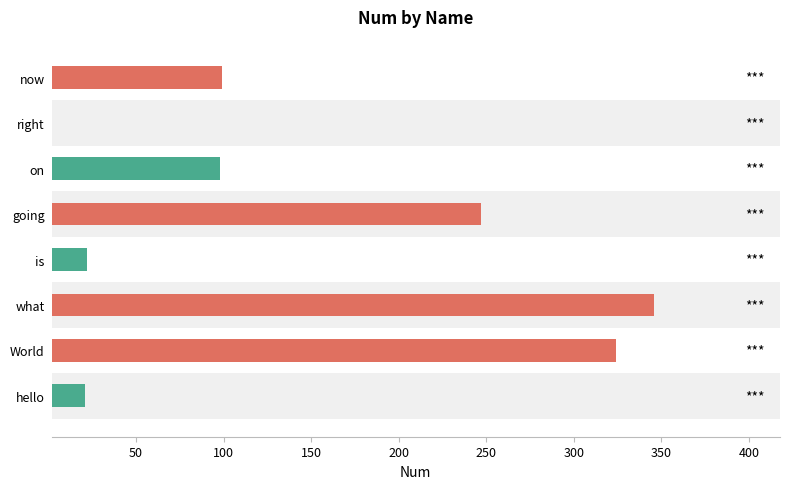

What is the average value?

145